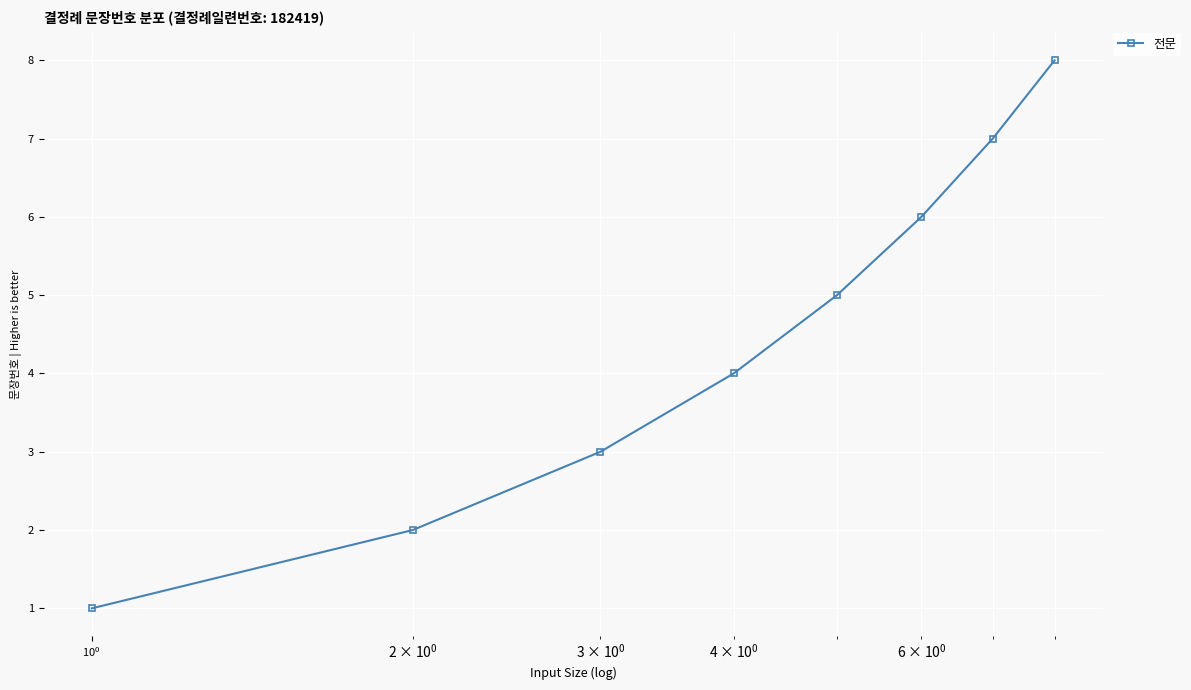

What is the maximum value shown in the chart?

8